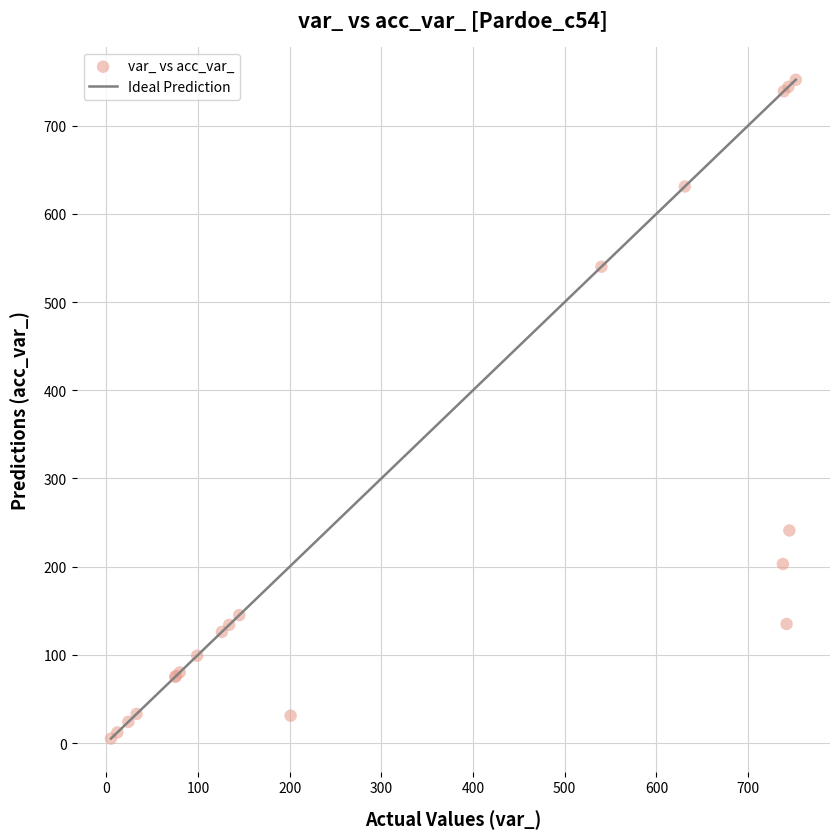

What Y value in the scatter plot is closest to 378?

241